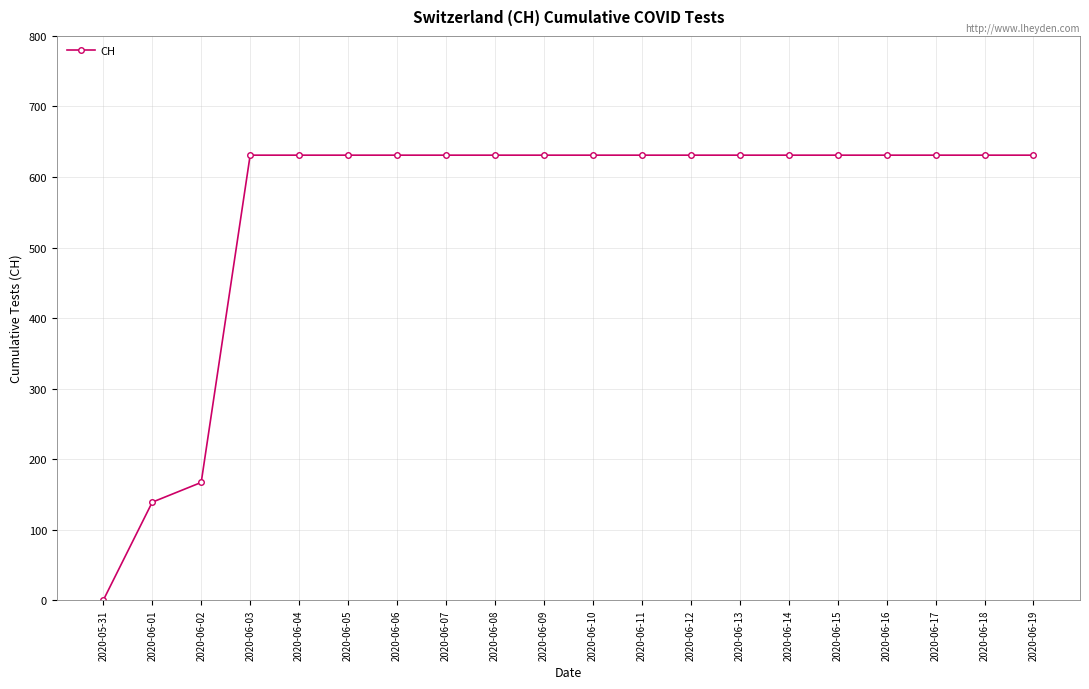

Approximately how many times larger is the value at 2020-06-19 compared to 2020-06-11?

1.0